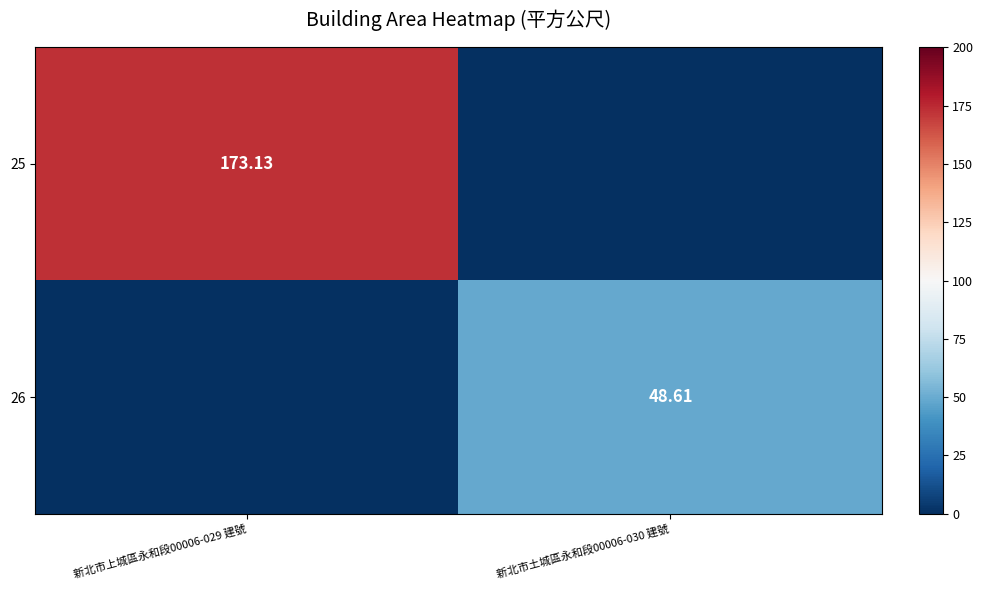

Is the value of 26 at 新北市土城區永和段00006-030 建號 greater than the value of 25 at 新北市上城區永和段00006-029 建號?

No